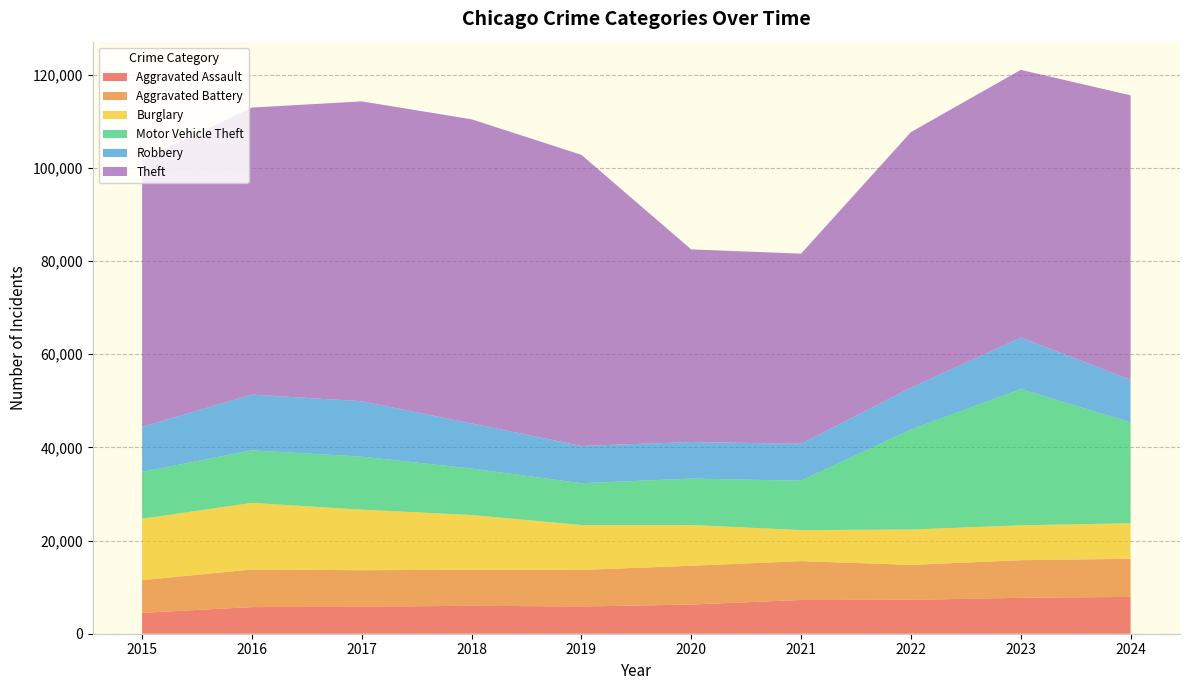

Reading left to right, extract all data points from this chart.

Aggravated Assault: 2015=4480	2016=5713	2017=5793	2018=6002	2019=5841	2020=6265	2021=7242	2022=7280	2023=7711	2024=7899
Aggravated Battery: 2015=7019	2016=8085	2017=7845	2018=7735	2019=7858	2020=8321	2021=8346	2022=7493	2023=8078	2024=8182
Burglary: 2015=13184	2016=14289	2017=13001	2018=11747	2019=9638	2020=8758	2021=6661	2022=7594	2023=7481	2024=7638
Motor Vehicle Theft: 2015=10068	2016=11285	2017=11380	2018=9985	2019=8978	2020=9959	2021=10605	2022=21467	2023=29253	2024=21672
Robbery: 2015=9638	2016=11960	2017=11881	2018=9681	2019=7995	2020=7855	2021=7920	2022=8964	2023=11052	2024=9122
Theft: 2015=57352	2016=61623	2017=64386	2018=65290	2019=62497	2020=41346	2021=40819	2022=54892	2023=57474	2024=61076